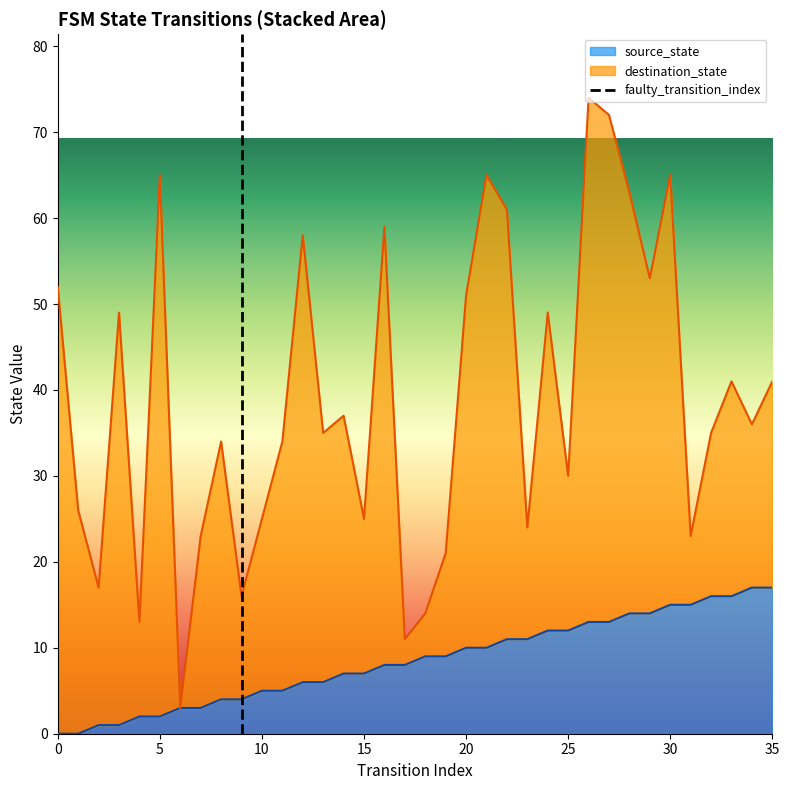

The chart shows a value of 2 at 5. True or false?

False